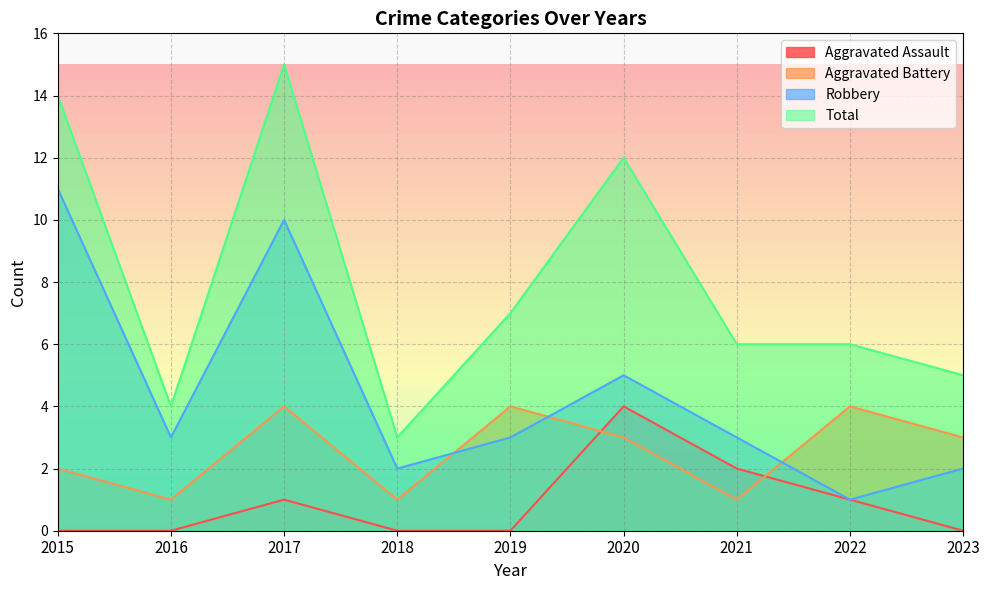

Reading left to right, list all the values displayed in this chart.

Aggravated Assault: 0	0	1	0	0	4	2	1	0
Aggravated Battery: 2	1	4	1	4	3	1	4	3
Robbery: 11	3	10	2	3	5	3	1	2
Total: 14	4	15	3	7	12	6	6	5